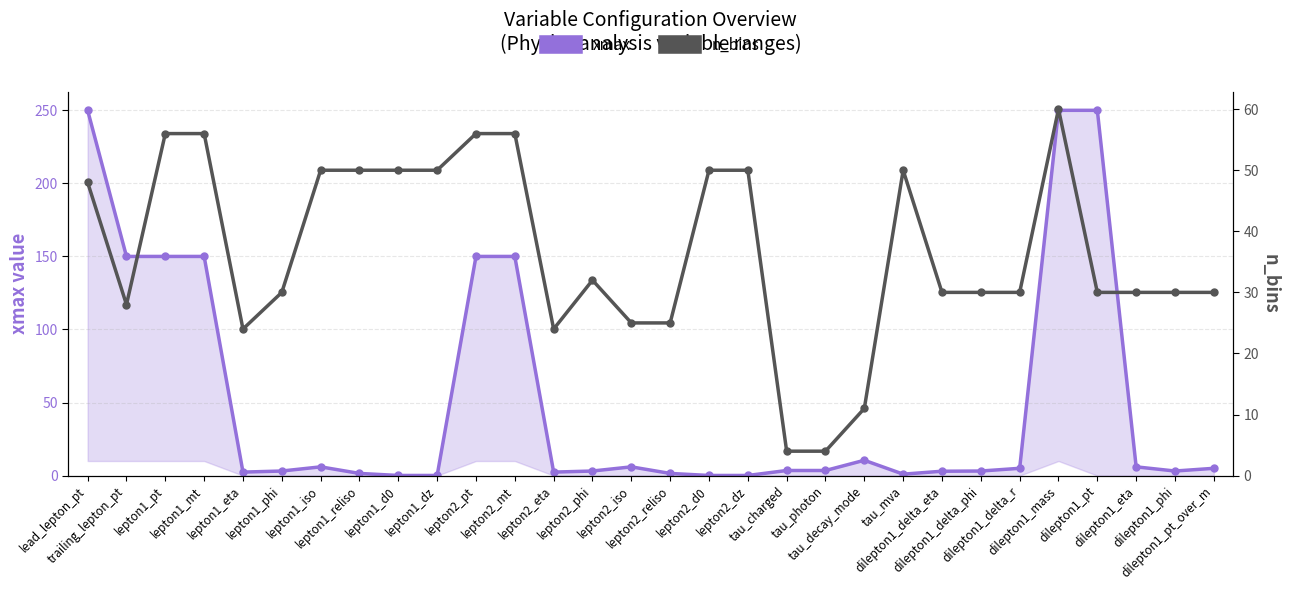

What is the sum of the xmax values at tau_photon and dilepton1_mass?

253.5